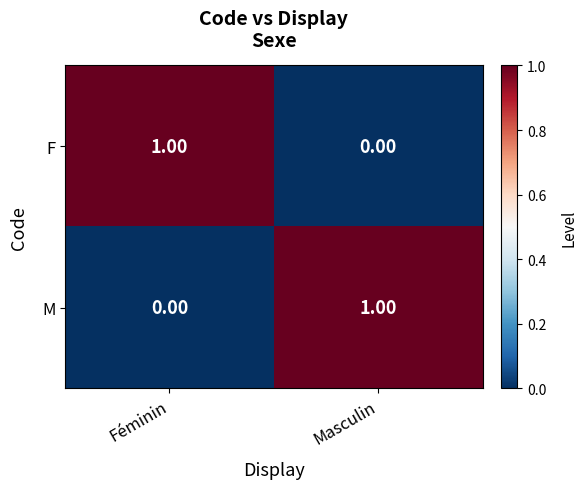

At Féminin, list the series in order from largest to smallest.

F, M